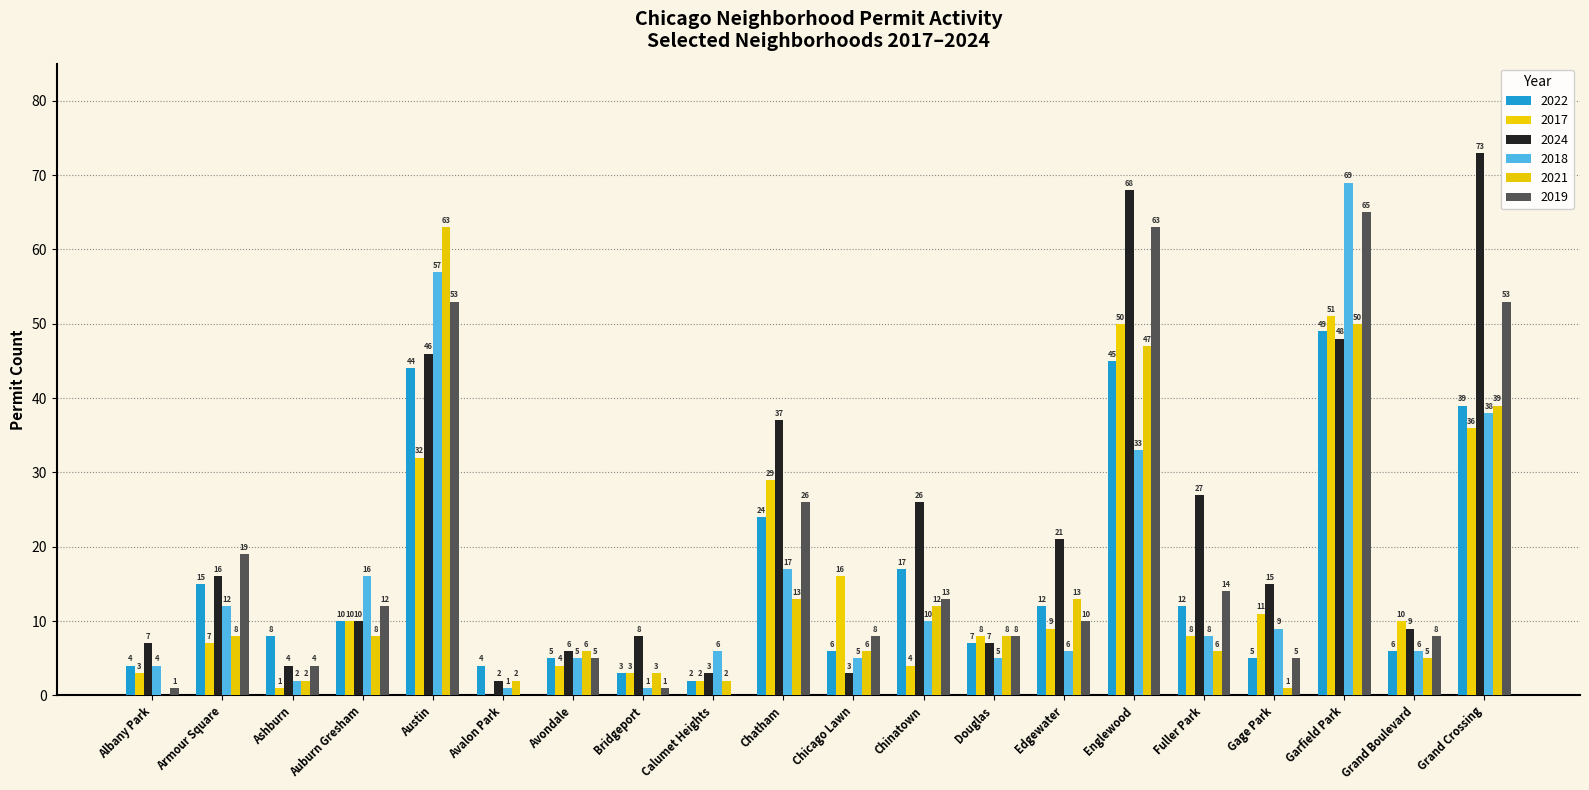

Reading left to right, list all the values displayed in this chart.

2022: Albany Park=4	Armour Square=15	Ashburn=8	Auburn Gresham=10	Austin=44	Avalon Park=4	Avondale=5	Bridgeport=3	Calumet Heights=2	Chatham=24	Chicago Lawn=6	Chinatown=17	Douglas=7	Edgewater=12	Englewood=45	Fuller Park=12	Gage Park=5	Garfield Park=49	Grand Boulevard=6	Grand Crossing=39
2017: Albany Park=3	Armour Square=7	Ashburn=1	Auburn Gresham=10	Austin=32	Avalon Park=0	Avondale=4	Bridgeport=3	Calumet Heights=2	Chatham=29	Chicago Lawn=16	Chinatown=4	Douglas=8	Edgewater=9	Englewood=50	Fuller Park=8	Gage Park=11	Garfield Park=51	Grand Boulevard=10	Grand Crossing=36
2024: Albany Park=7	Armour Square=16	Ashburn=4	Auburn Gresham=10	Austin=46	Avalon Park=2	Avondale=6	Bridgeport=8	Calumet Heights=3	Chatham=37	Chicago Lawn=3	Chinatown=26	Douglas=7	Edgewater=21	Englewood=68	Fuller Park=27	Gage Park=15	Garfield Park=48	Grand Boulevard=9	Grand Crossing=73
2018: Albany Park=4	Armour Square=12	Ashburn=2	Auburn Gresham=16	Austin=57	Avalon Park=1	Avondale=5	Bridgeport=1	Calumet Heights=6	Chatham=17	Chicago Lawn=5	Chinatown=10	Douglas=5	Edgewater=6	Englewood=33	Fuller Park=8	Gage Park=9	Garfield Park=69	Grand Boulevard=6	Grand Crossing=38
2021: Albany Park=0	Armour Square=8	Ashburn=2	Auburn Gresham=8	Austin=63	Avalon Park=2	Avondale=6	Bridgeport=3	Calumet Heights=2	Chatham=13	Chicago Lawn=6	Chinatown=12	Douglas=8	Edgewater=13	Englewood=47	Fuller Park=6	Gage Park=1	Garfield Park=50	Grand Boulevard=5	Grand Crossing=39
2019: Albany Park=1	Armour Square=19	Ashburn=4	Auburn Gresham=12	Austin=53	Avalon Park=0	Avondale=5	Bridgeport=1	Calumet Heights=0	Chatham=26	Chicago Lawn=8	Chinatown=13	Douglas=8	Edgewater=10	Englewood=63	Fuller Park=14	Gage Park=5	Garfield Park=65	Grand Boulevard=8	Grand Crossing=53